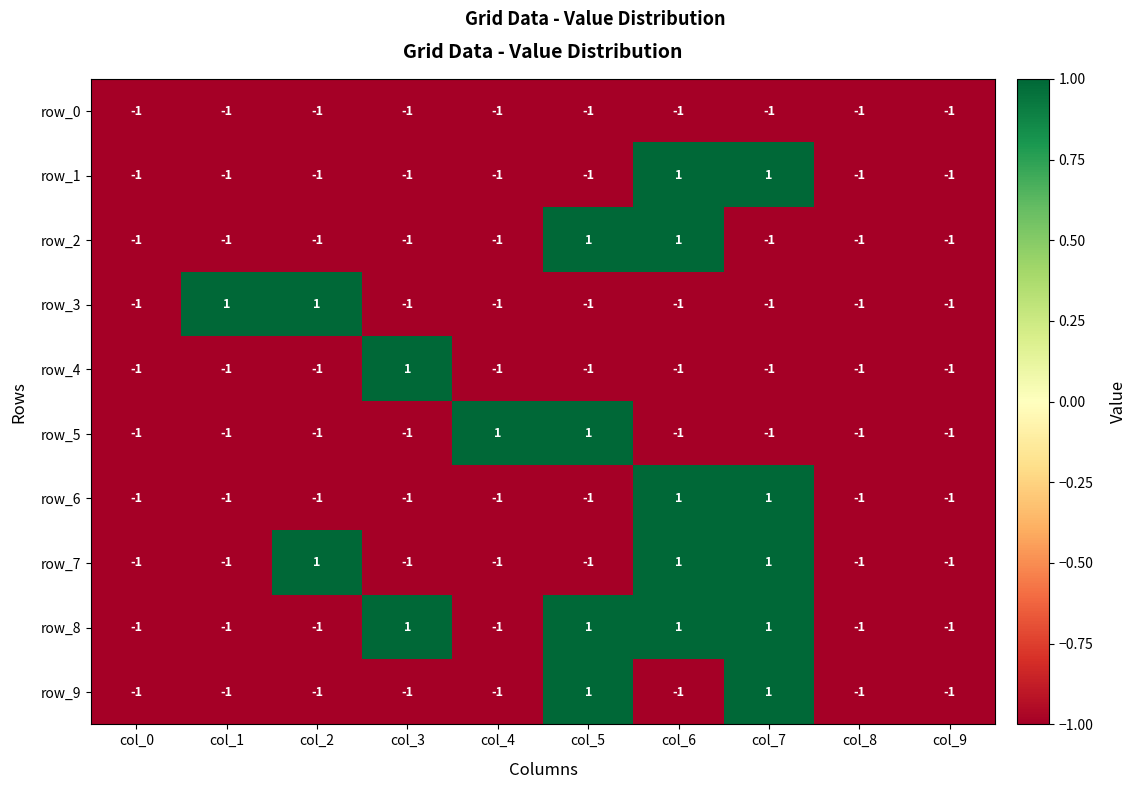

Reading left to right, list all the values displayed in this chart.

row_0: -1	-1	-1	-1	-1	-1	-1	-1	-1	-1
row_1: -1	-1	-1	-1	-1	-1	1	1	-1	-1
row_2: -1	-1	-1	-1	-1	1	1	-1	-1	-1
row_3: -1	1	1	-1	-1	-1	-1	-1	-1	-1
row_4: -1	-1	-1	1	-1	-1	-1	-1	-1	-1
row_5: -1	-1	-1	-1	1	1	-1	-1	-1	-1
row_6: -1	-1	-1	-1	-1	-1	1	1	-1	-1
row_7: -1	-1	1	-1	-1	-1	1	1	-1	-1
row_8: -1	-1	-1	1	-1	1	1	1	-1	-1
row_9: -1	-1	-1	-1	-1	1	-1	1	-1	-1